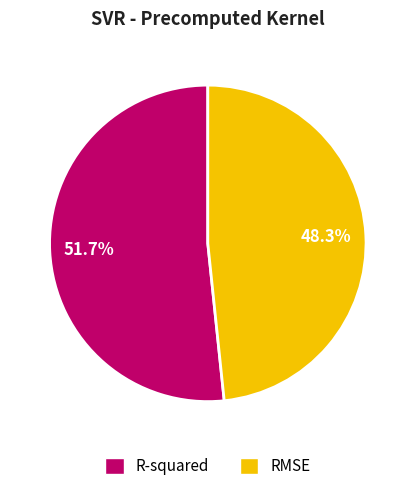

How many slices are in this pie chart?

2